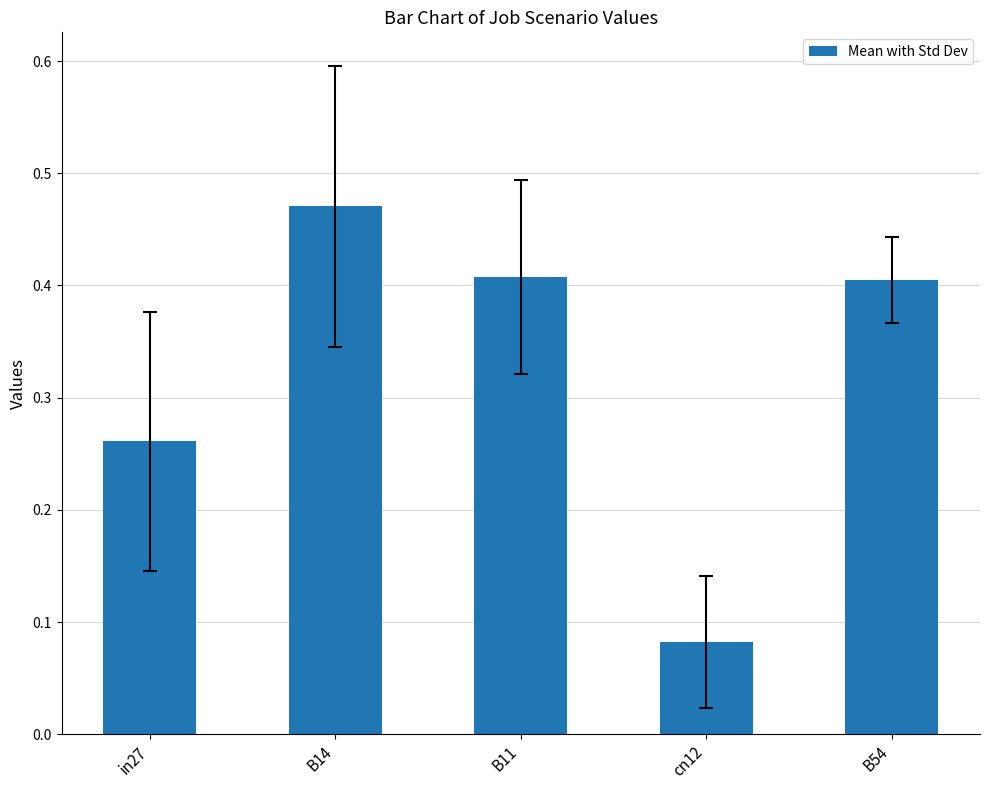

The value at B11 is 0.6. True or false?

False